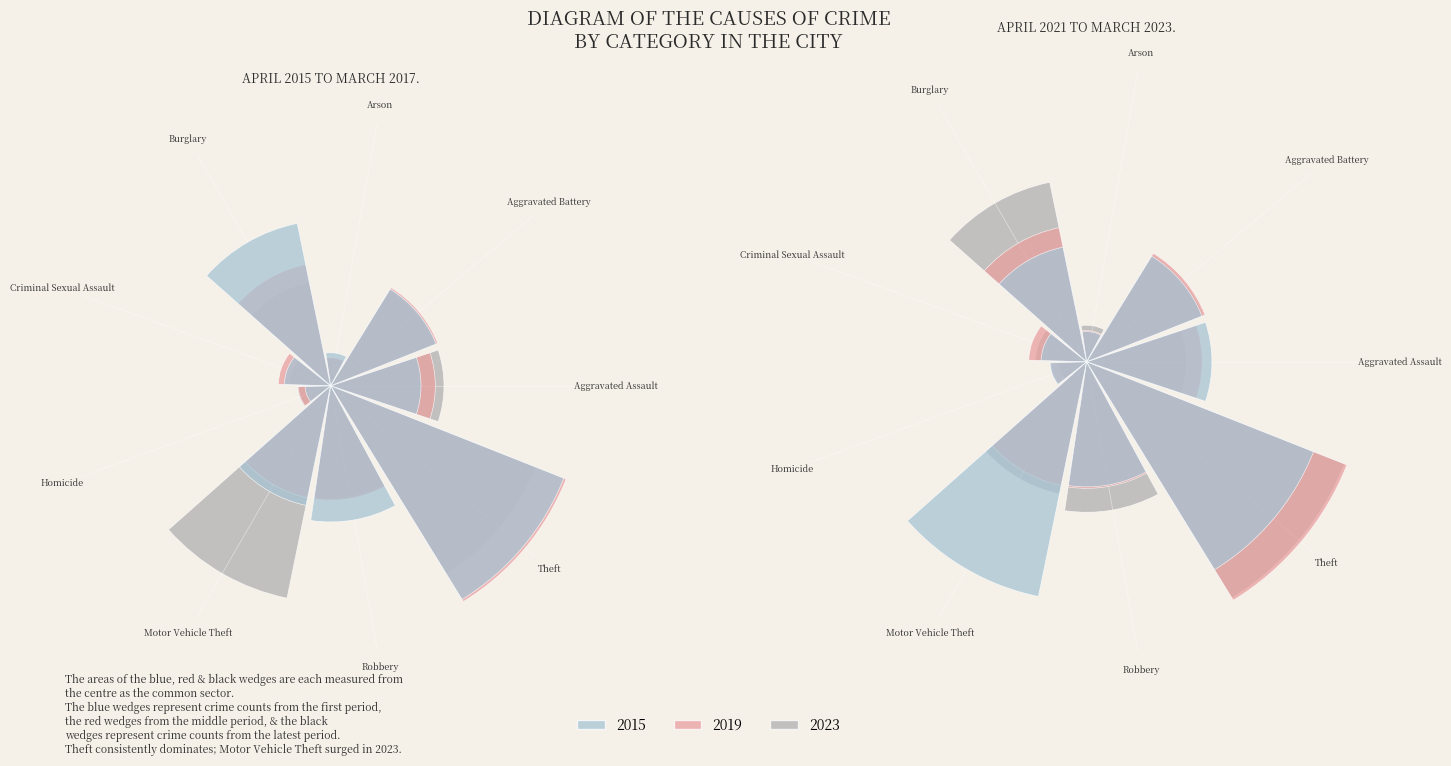

Does any single category account for the majority?

No